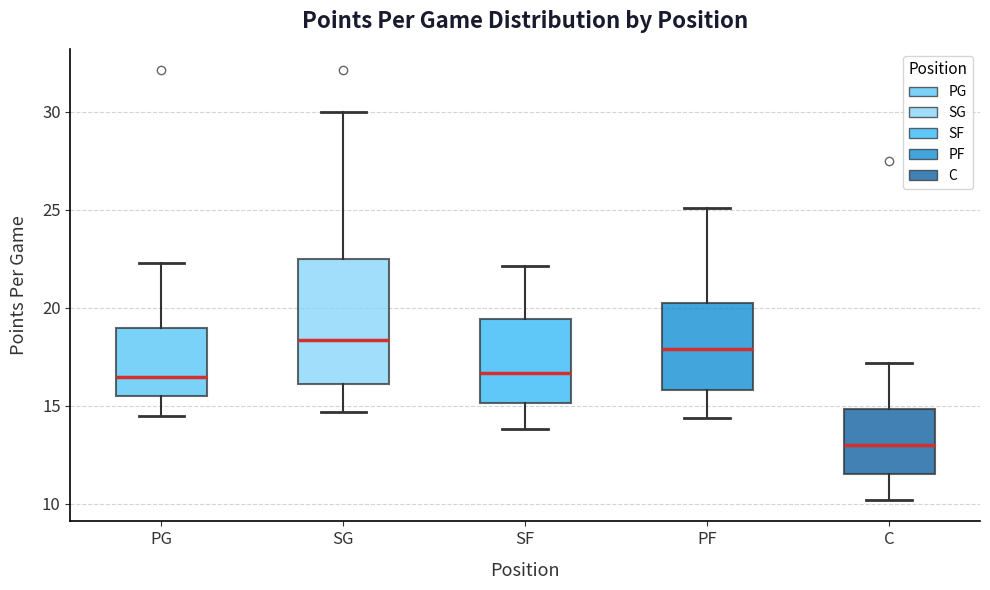

Which box has the lowest median line?

C